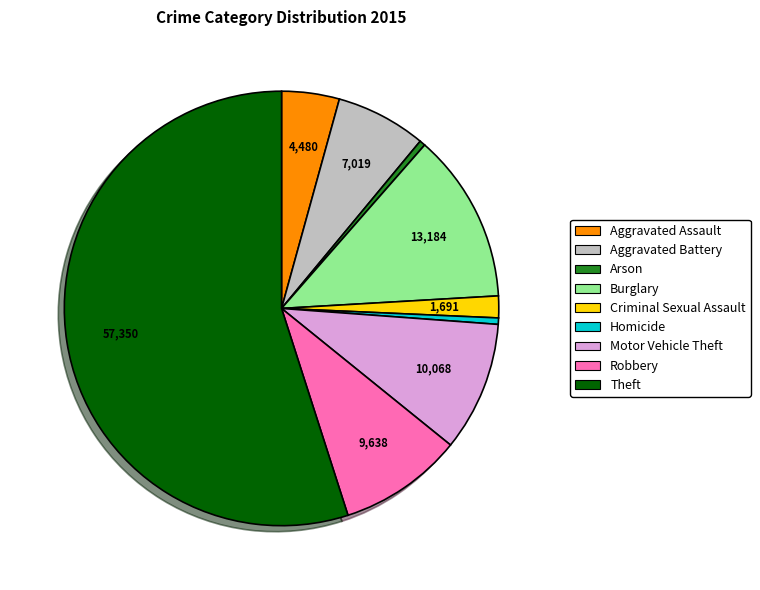

Which slice is the largest?

Theft